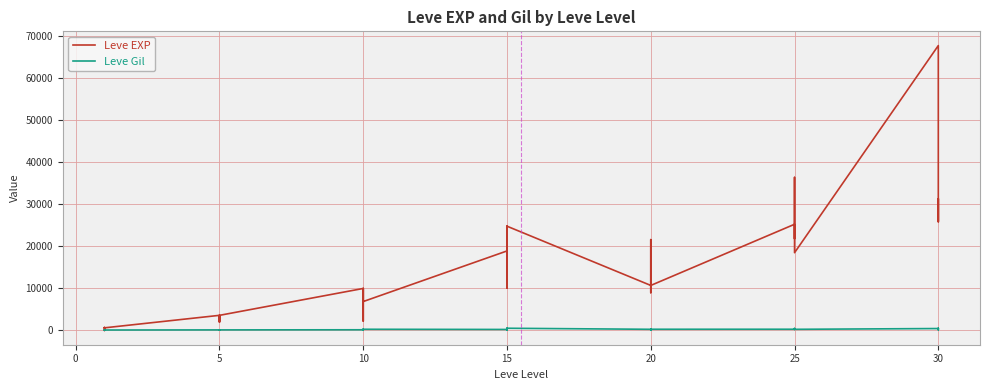

Is this an area chart (filled region under the line)?

No